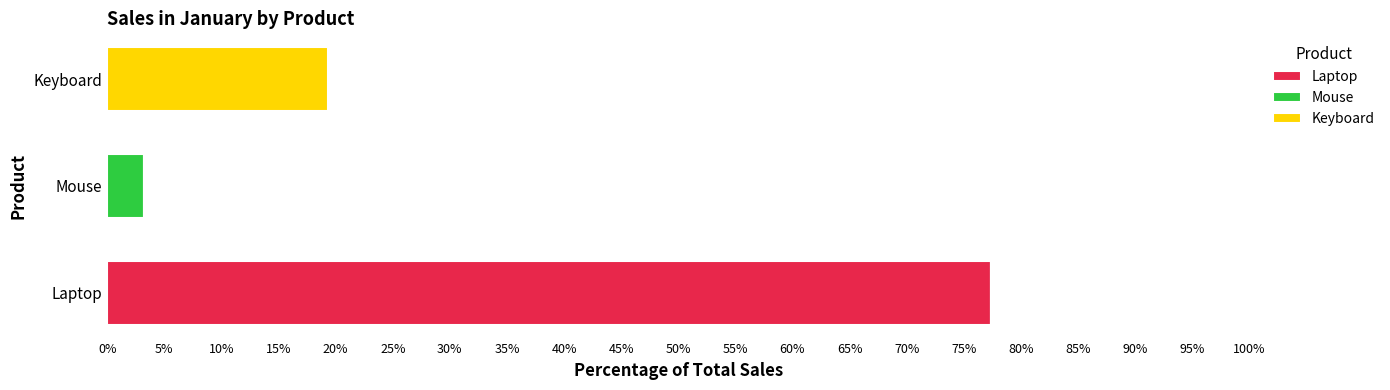

What is the total value across all series at Keyboard?

19.4